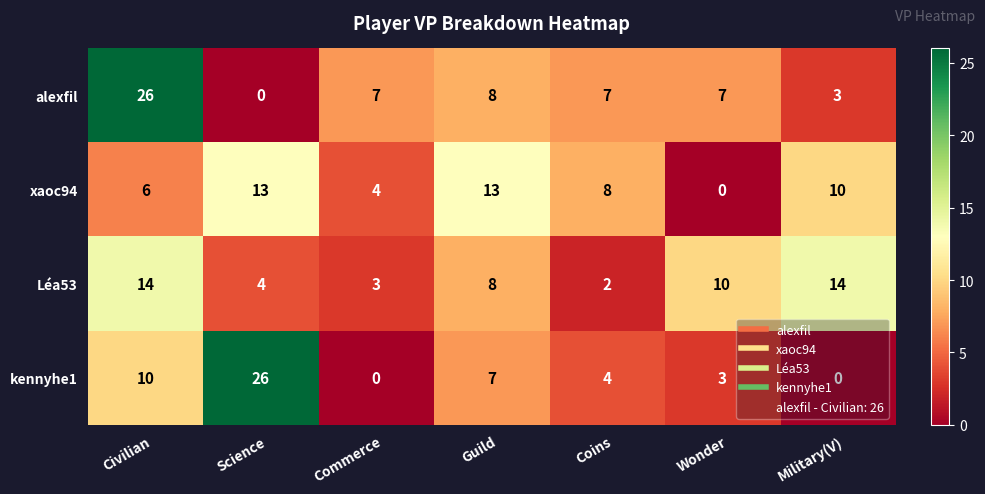

What is the spread (max minus min) of values at Science?

26